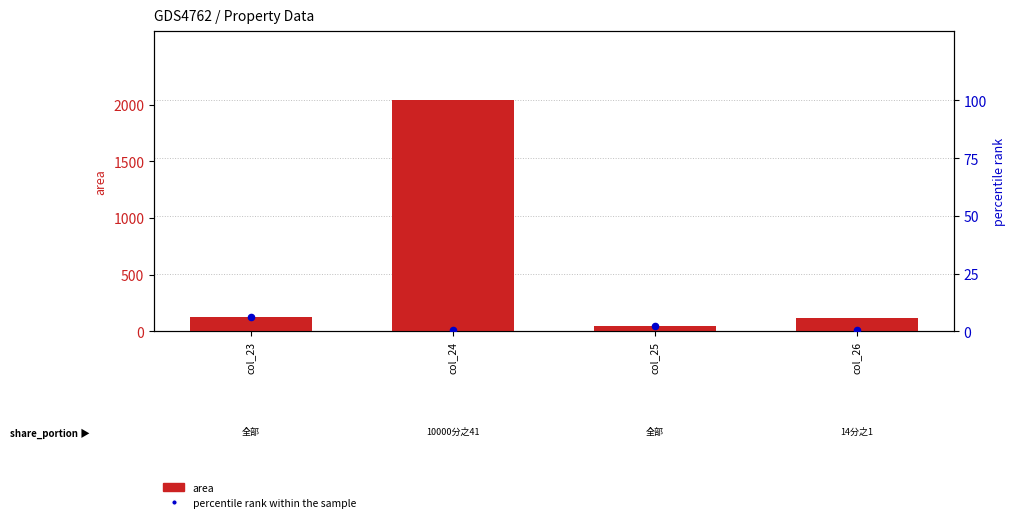

Is the value of percentile rank within the sample at col_23 greater than the value of area at col_25?

No